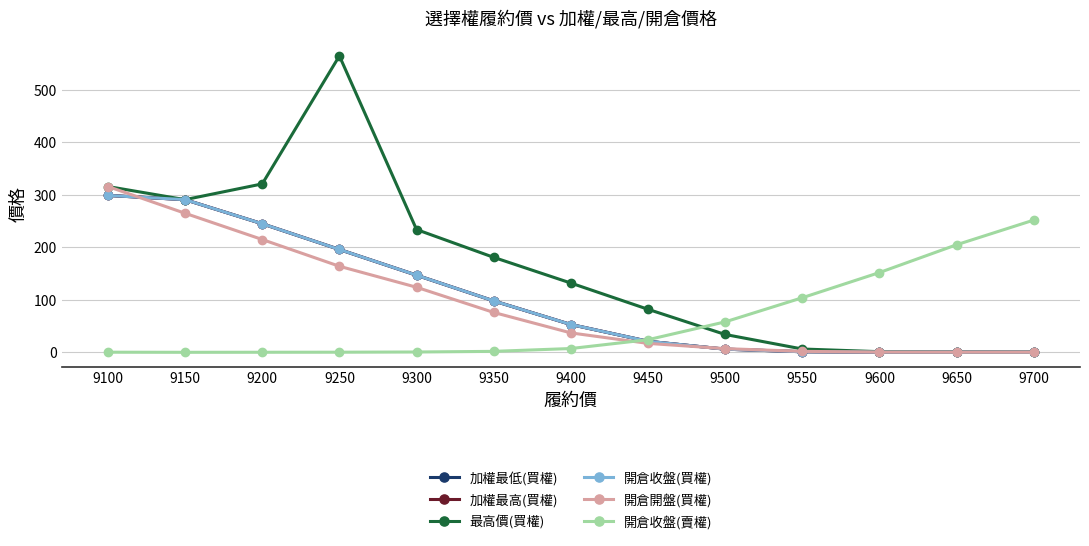

At which label is 開倉收盤(賣權) closest to 126?

9550